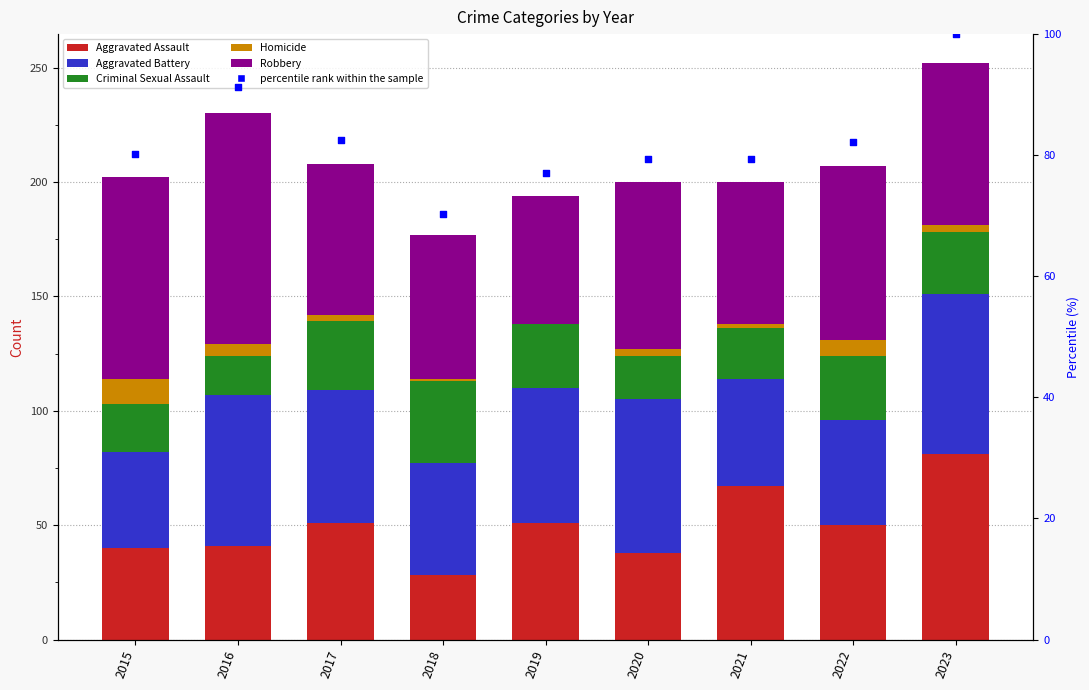

Which series contains the highest Y value?

Robbery